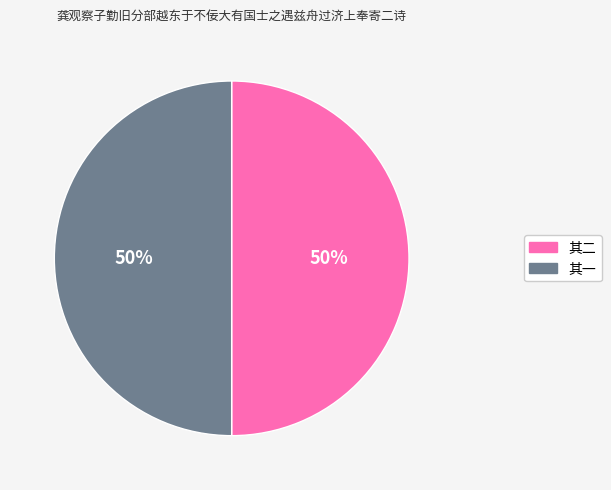

To the nearest percent, what is the average slice percentage?

50%